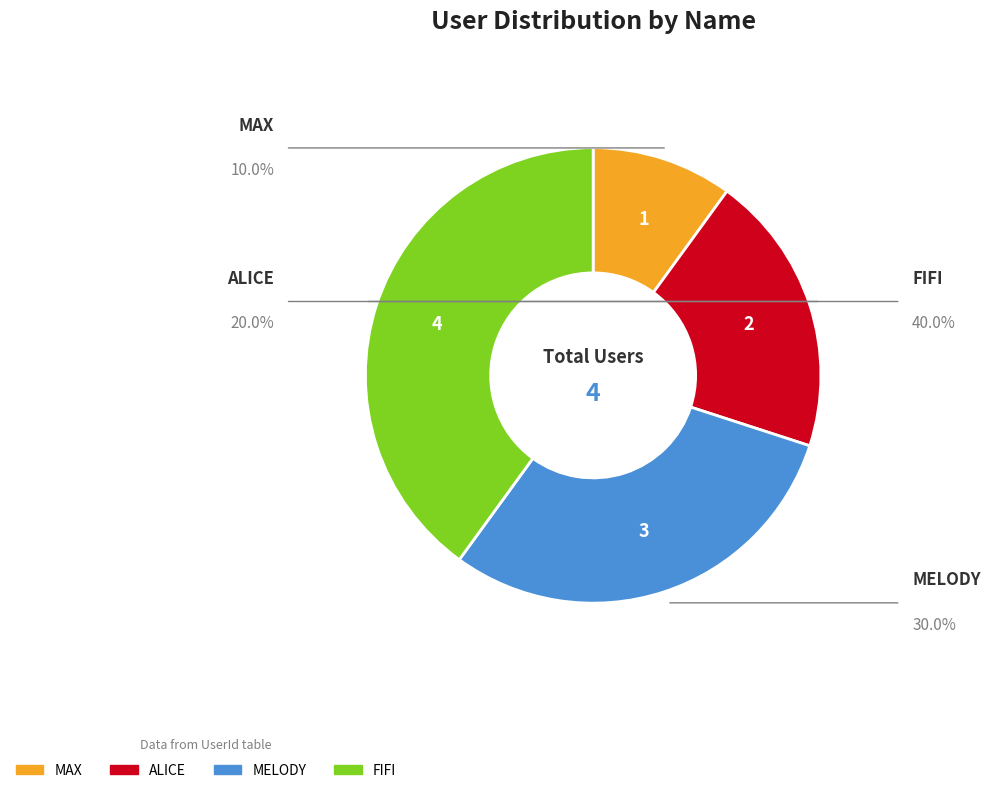

Count the number of slices in the pie.

4